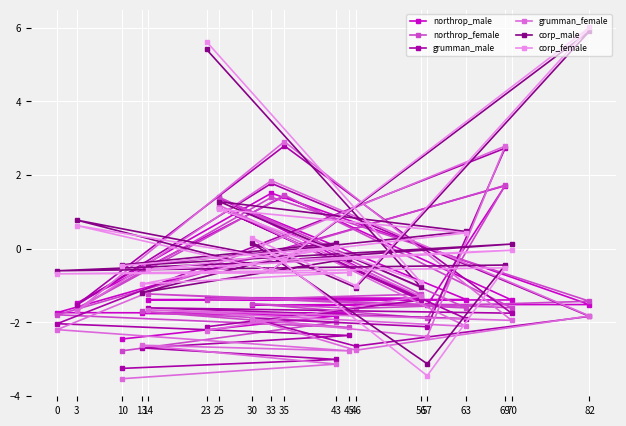

List the labels in order of northrop_male value, largest first.

69, 33, 35, 25, 23, 56, 63, 14, 70, 3, 82, 46, 30, 57, 0, 45, 13, 43, 10